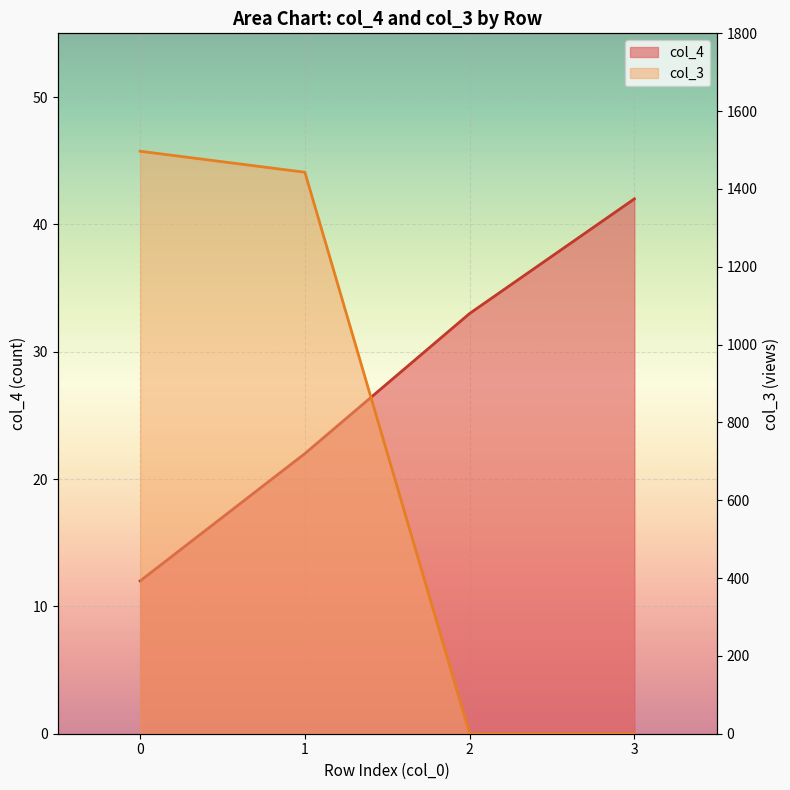

Which series has the largest total across all categories?

col_3